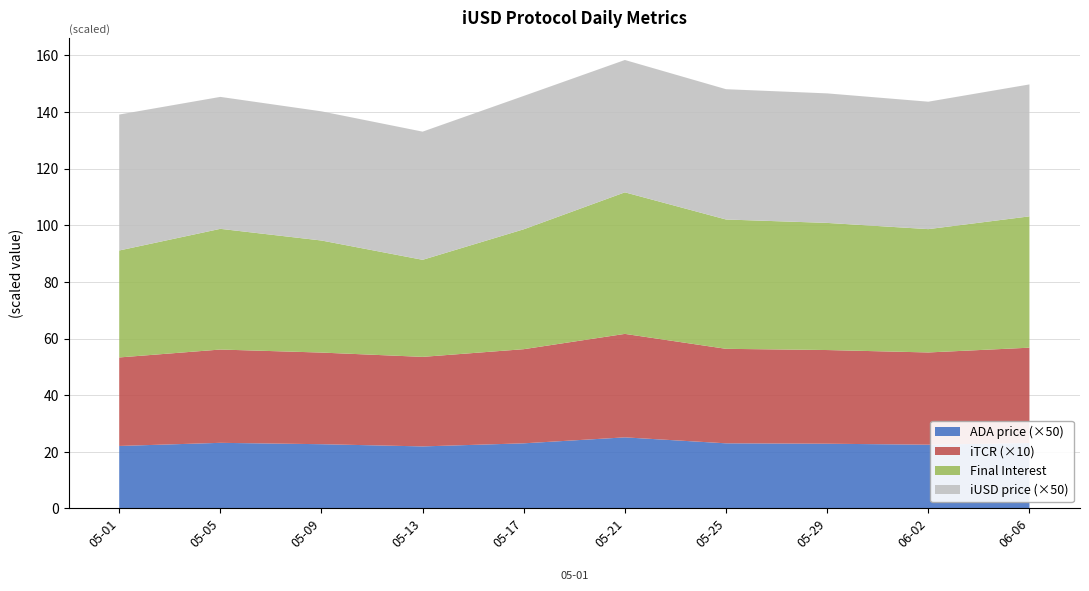

What is the total value across all series at 05-25?

148.1